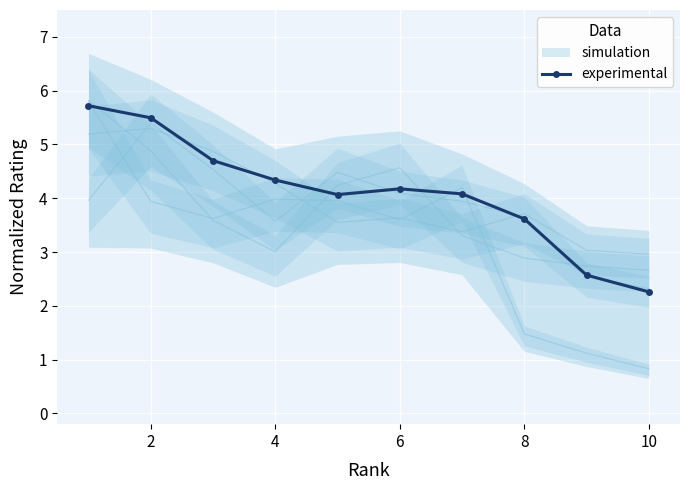

True or false: experimental has more than 0 points higher than both neighbors.

True